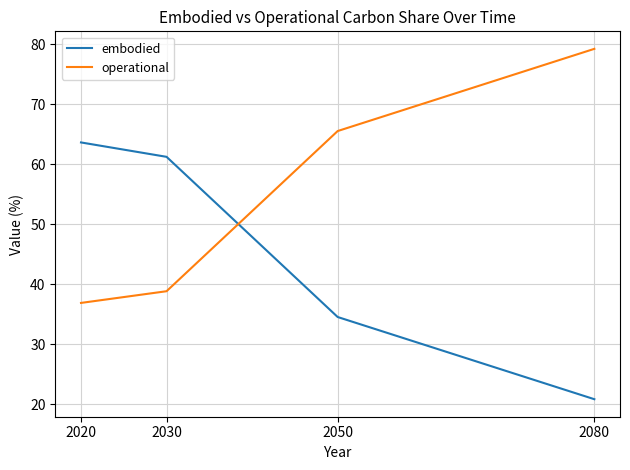

What is the average value of the operational series?

55.1